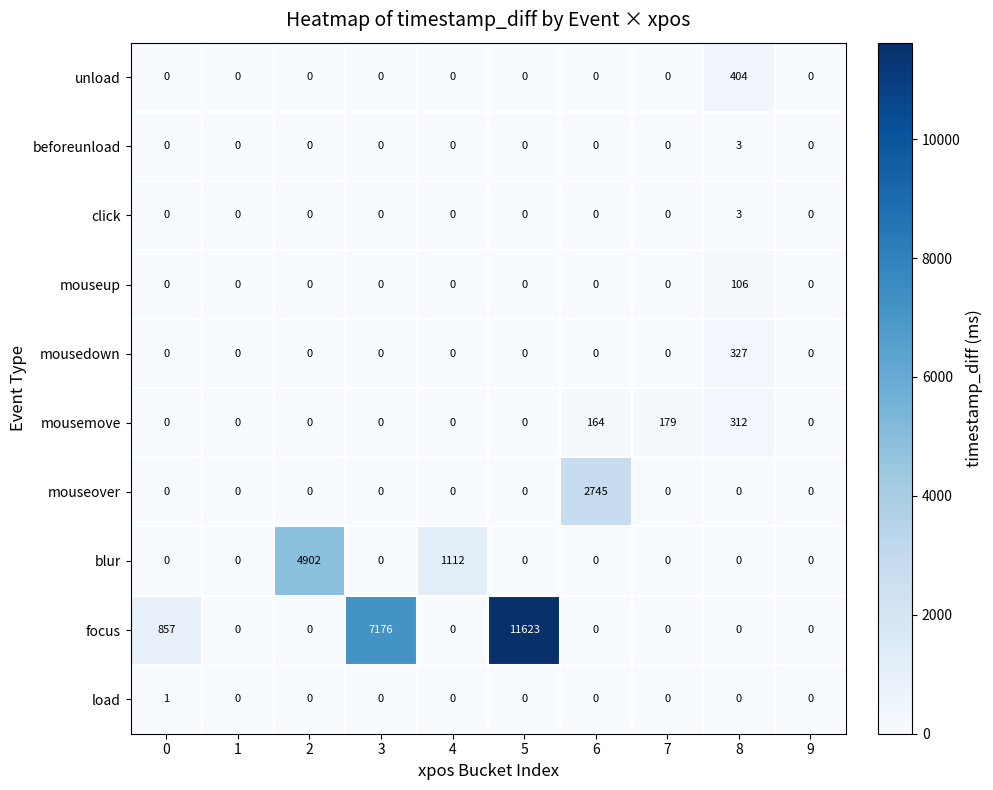

What is the maximum value shown in the chart?

11623